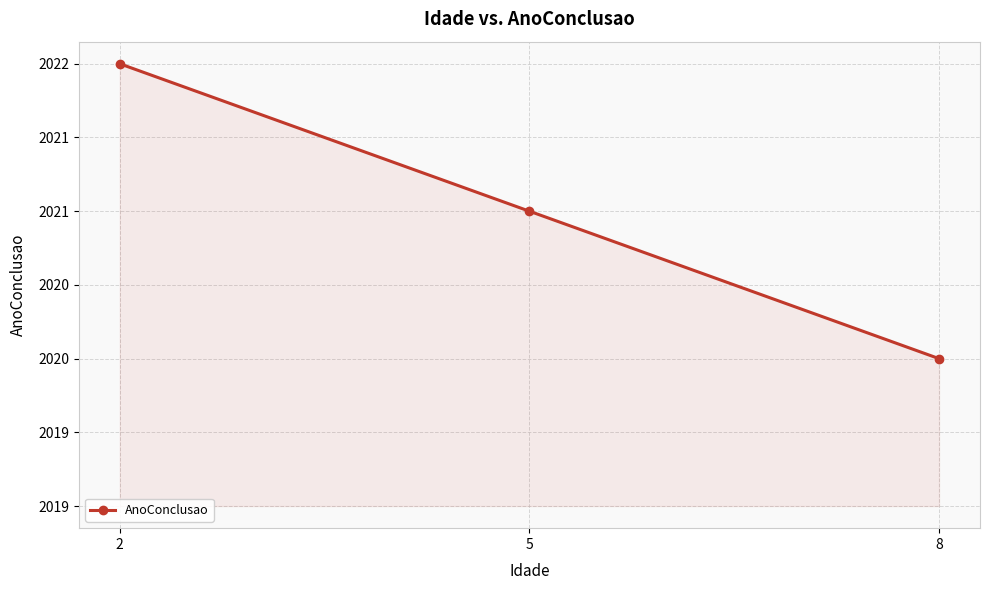

The value at 5 is 2021. True or false?

True